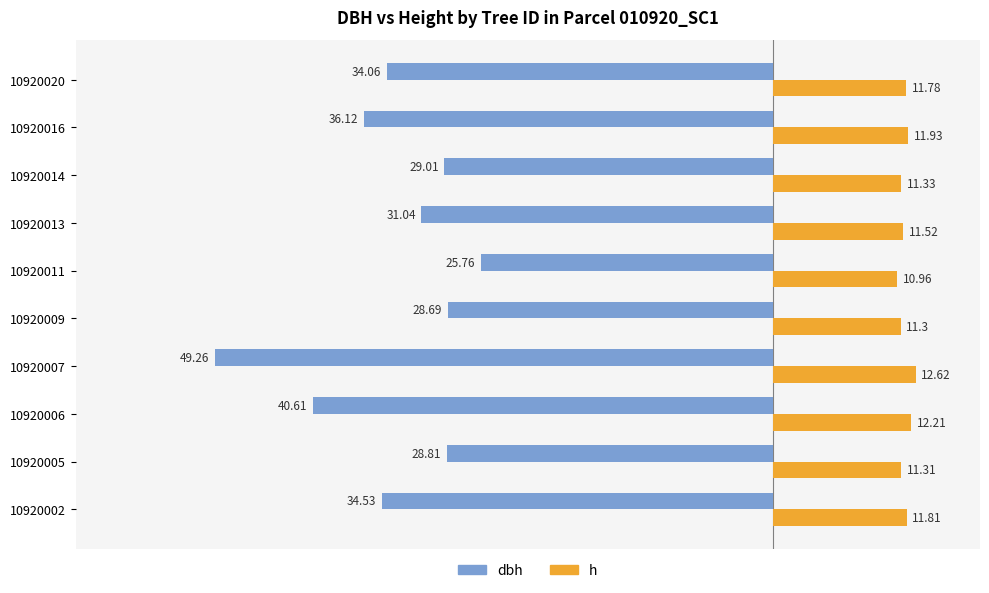

Which series has the largest range (max minus min)?

dbh